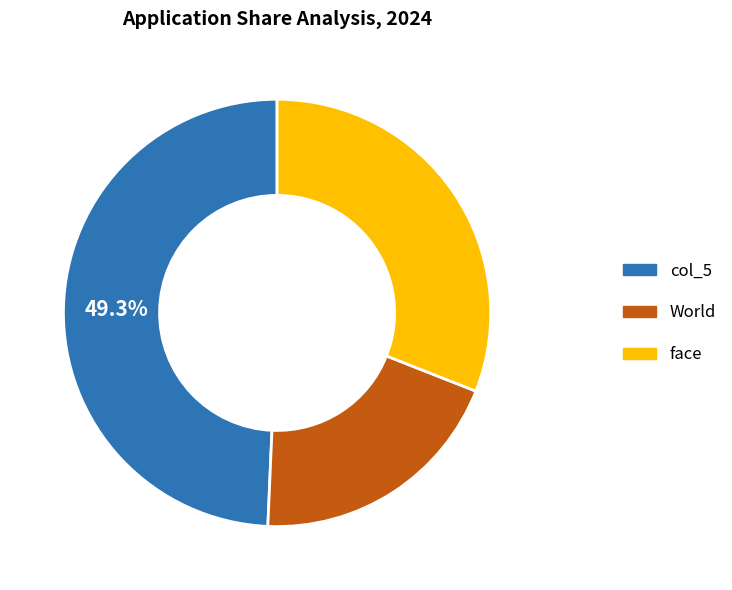

Is there any slice that represents more than half of the pie?

No